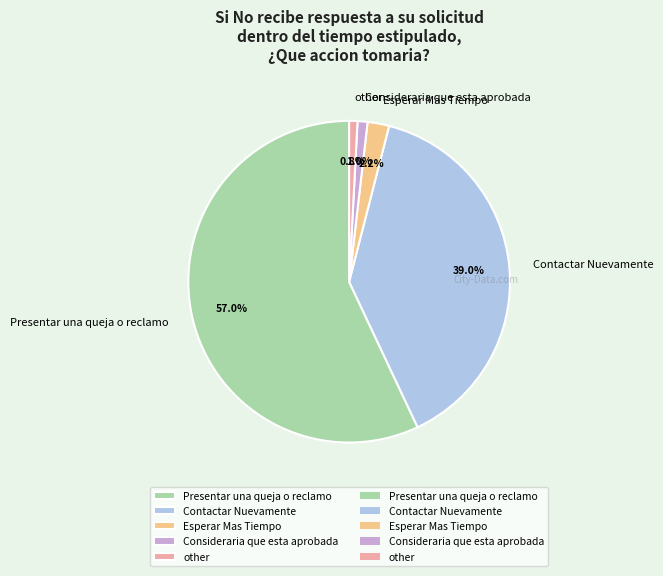

Does Esperar Mas Tiempo represent more than half of the total?

No